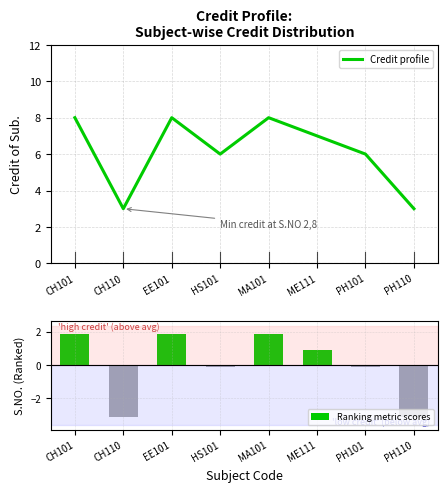

Is it true that Ranking metric scores equals -3.1 at PH110?

True